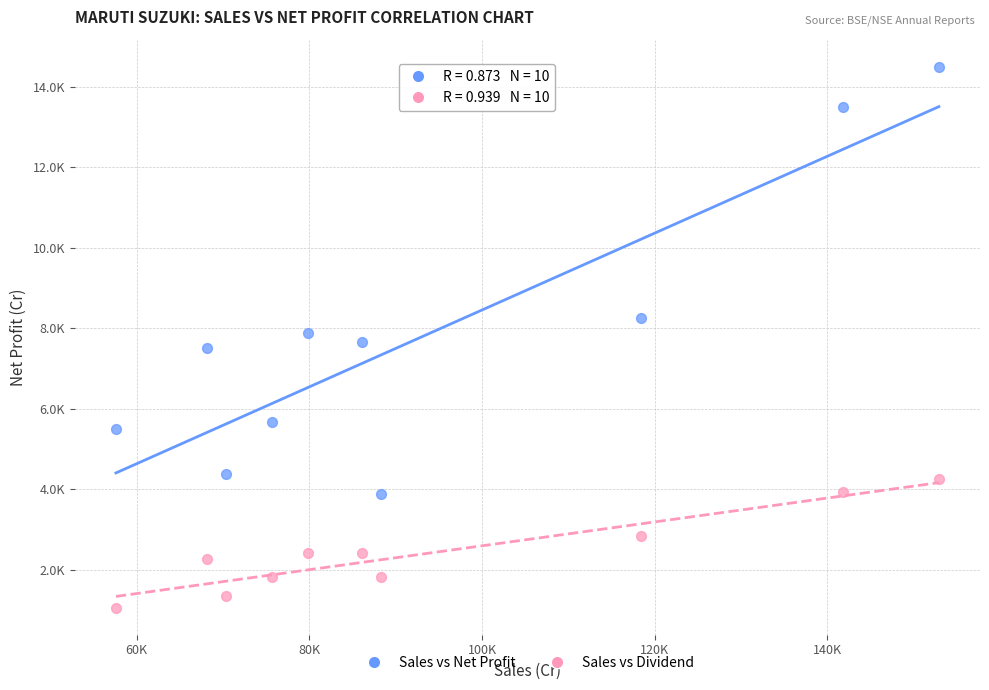

What are all the series names shown in the legend?

Sales vs Net Profit, Sales vs Dividend